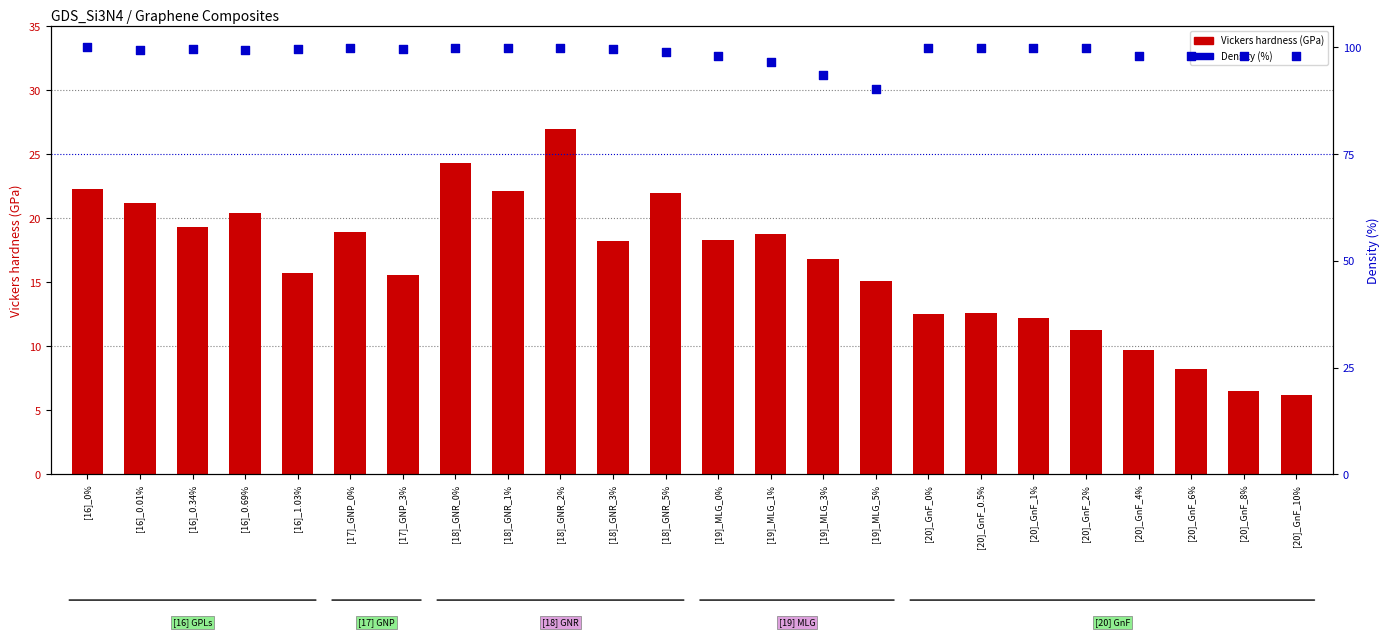

Which series contains the lowest Y value?

Vickers hardness (GPa)